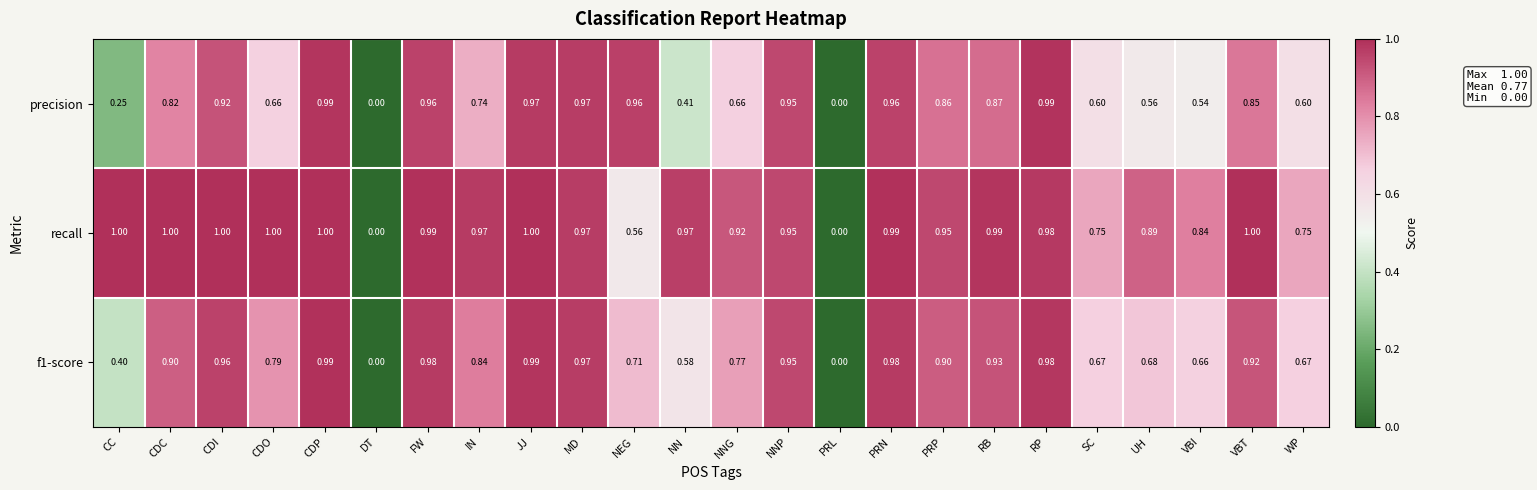

At which category is the sum across all series the highest?

CDP